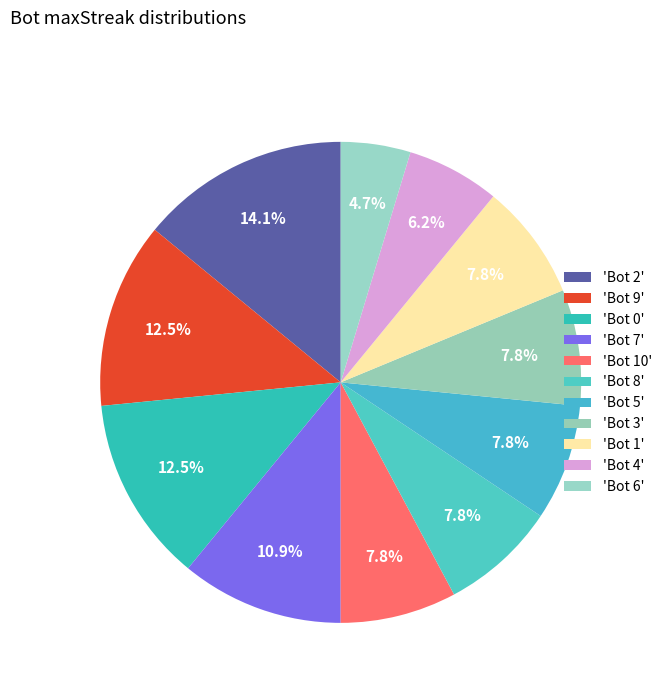

Is there any slice that represents more than half of the pie?

No